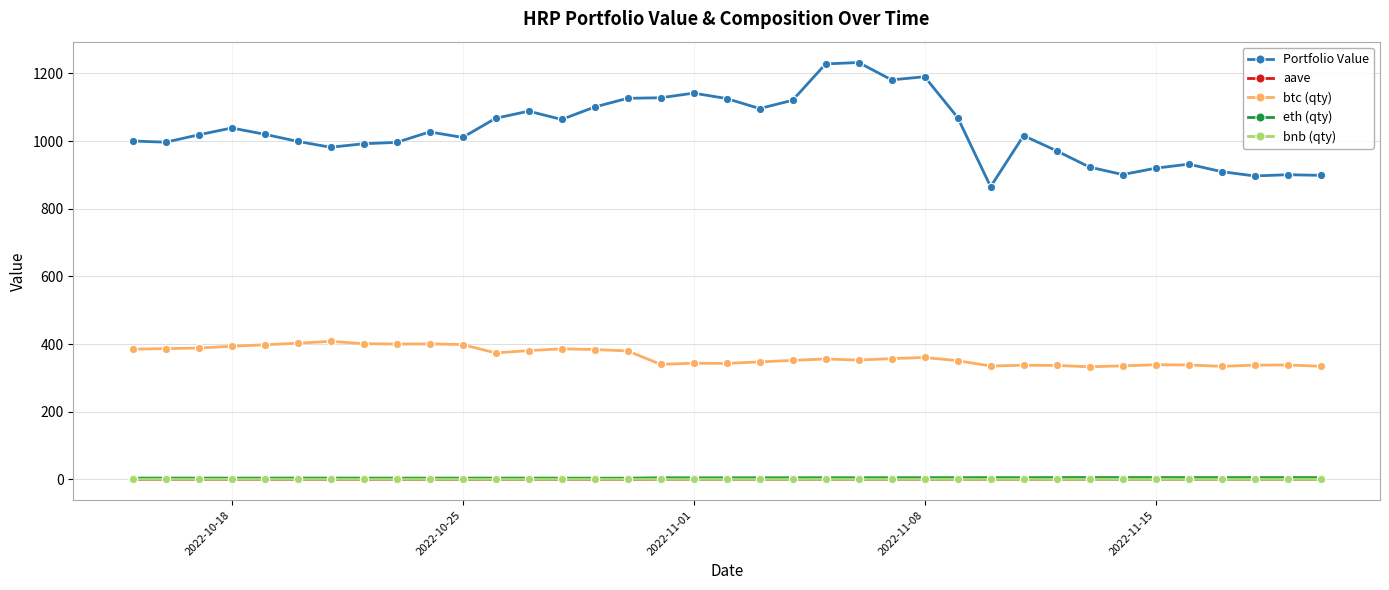

In aave, how many points are higher than both neighbors (excluding endpoints)?

8